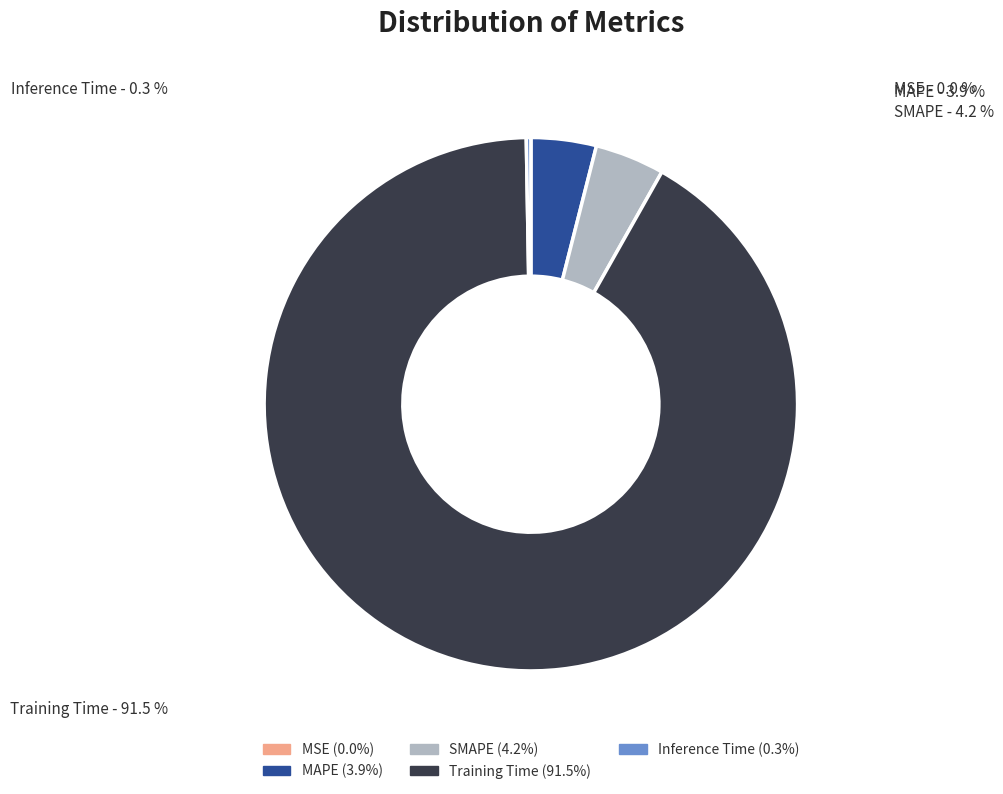

Which category has the biggest portion of the pie?

Training Time